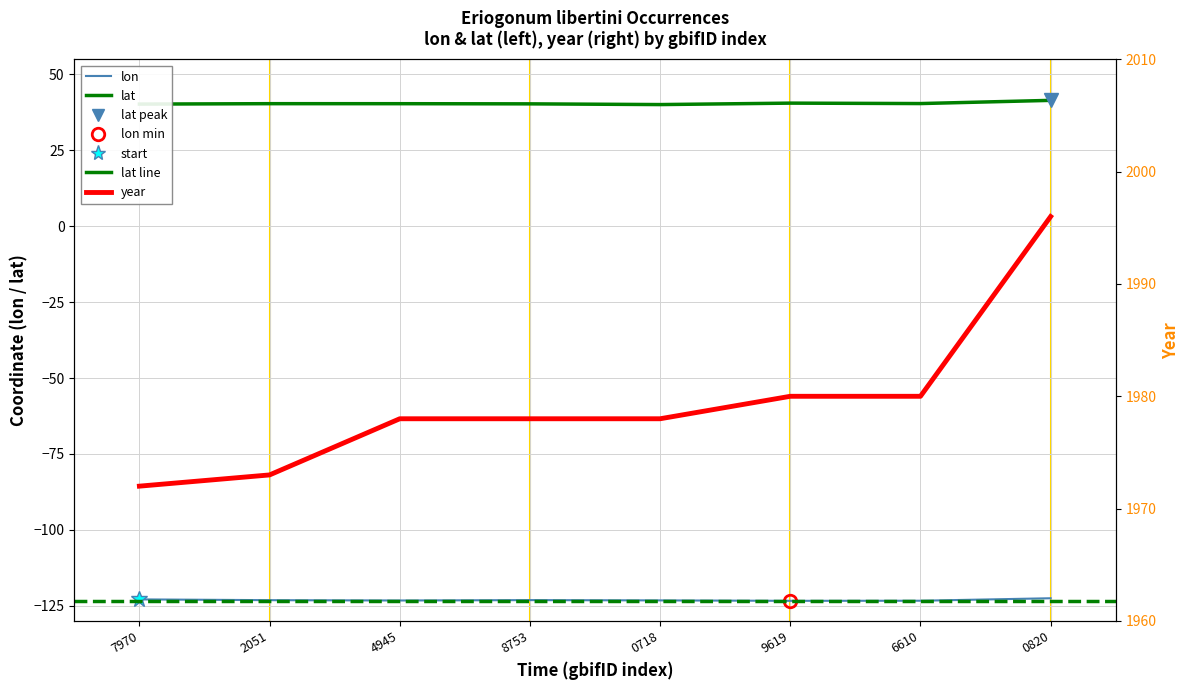

How many values in the year series are below 1978?

2